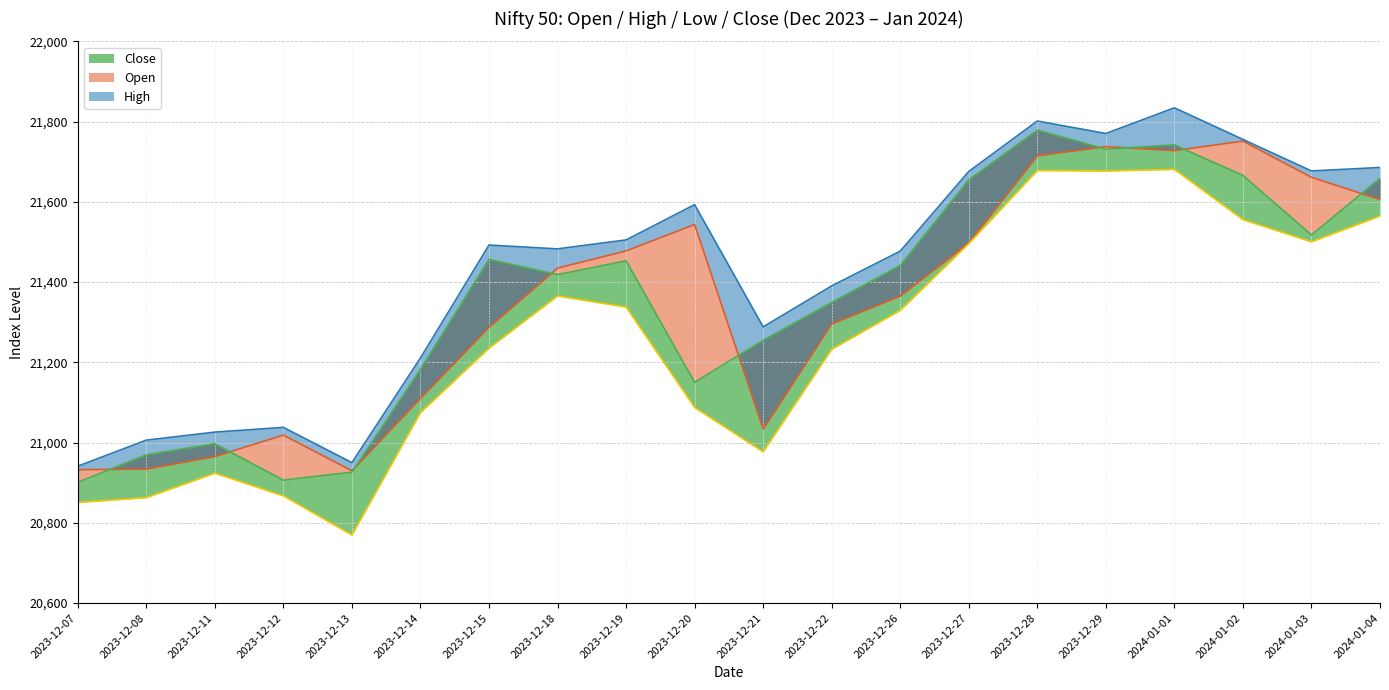

Where does the High series first go above 21492?

2023-12-15